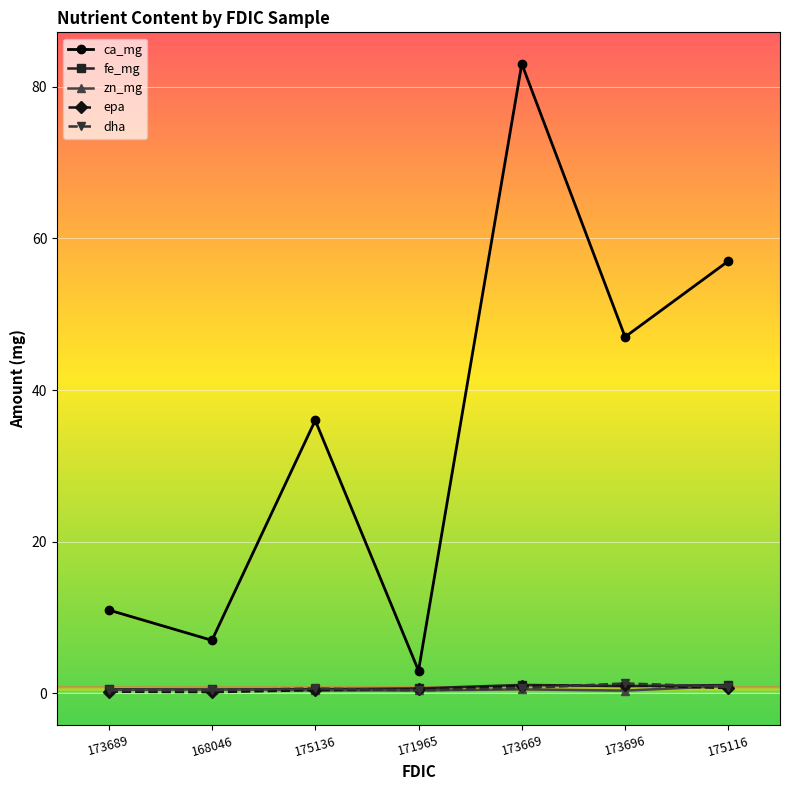

The epa series shows 0.7 at 175116. True or false?

True